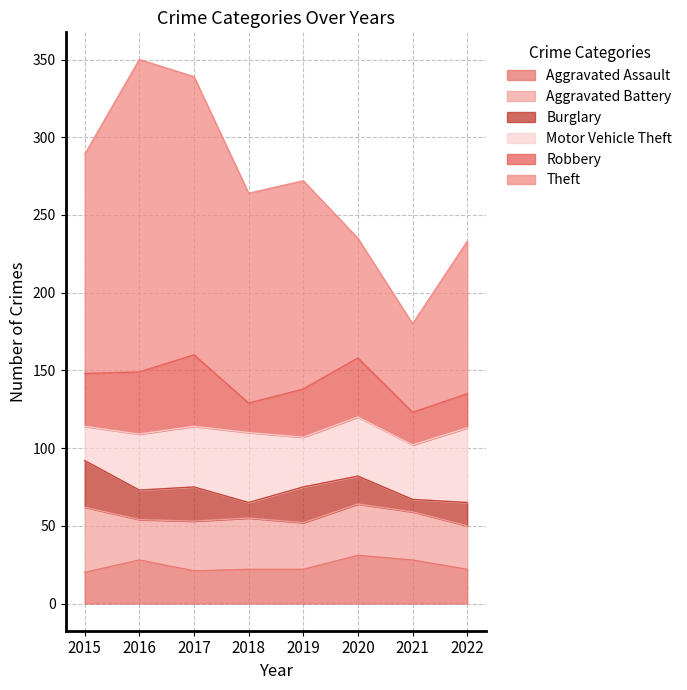

Reading left to right, extract all data points from this chart.

Aggravated Assault: 2015=20	2016=28	2017=21	2018=22	2019=22	2020=31	2021=28	2022=22
Aggravated Battery: 2015=42	2016=26	2017=32	2018=33	2019=30	2020=33	2021=31	2022=28
Burglary: 2015=30	2016=19	2017=22	2018=10	2019=23	2020=18	2021=8	2022=15
Motor Vehicle Theft: 2015=22	2016=36	2017=39	2018=45	2019=32	2020=38	2021=35	2022=48
Robbery: 2015=34	2016=40	2017=46	2018=19	2019=31	2020=38	2021=21	2022=22
Theft: 2015=141	2016=201	2017=179	2018=135	2019=134	2020=77	2021=57	2022=98